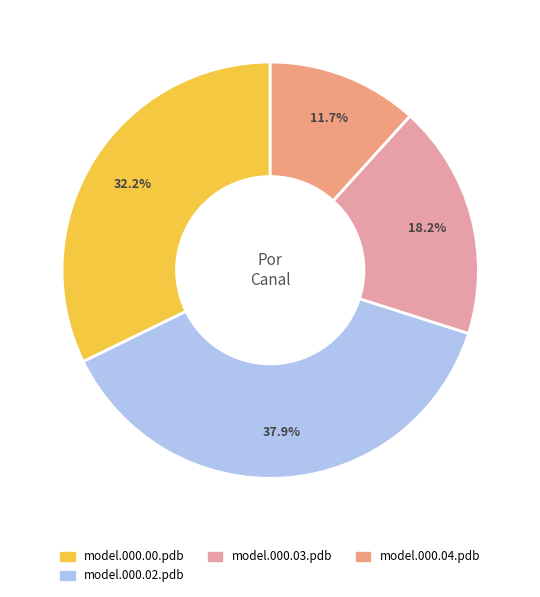

Is it true that model.000.00.pdb is 32% of the pie?

True